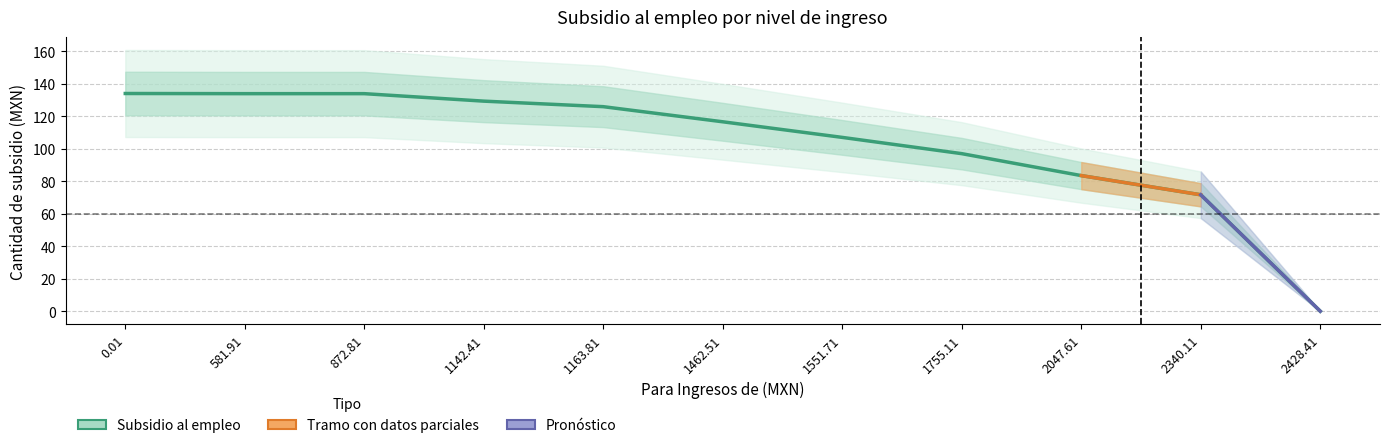

True or false: the data shows 96.9 at 1755.11.

True